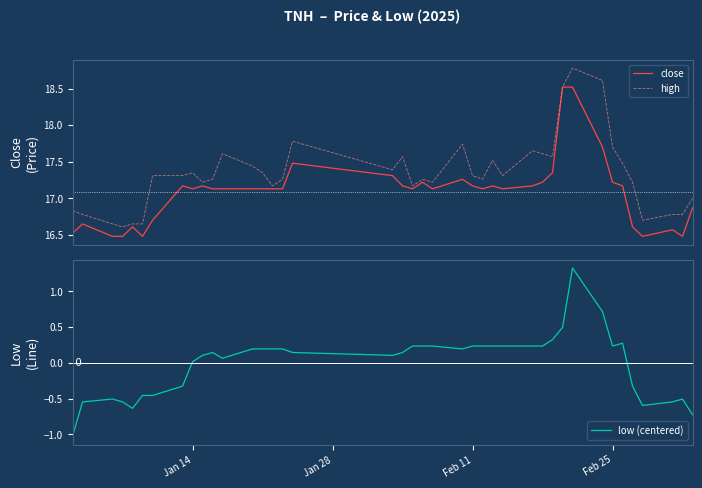

What is the highest value of the high series?

18.8